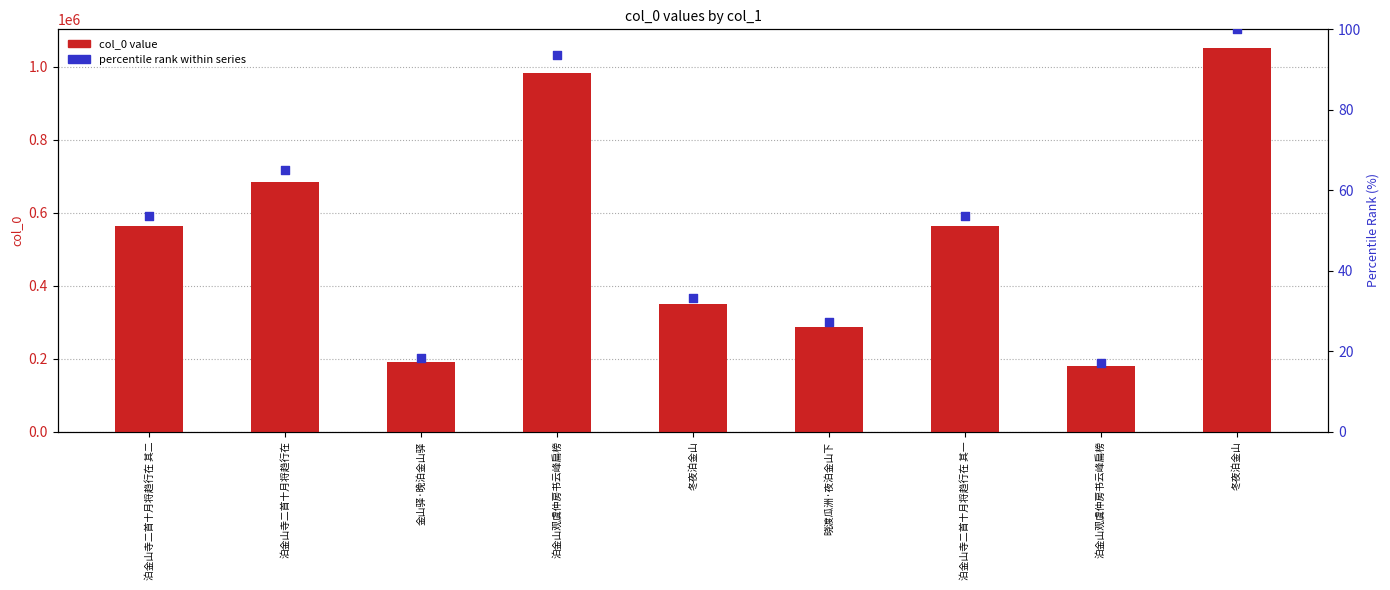

Which series reaches the minimum Y coordinate?

percentile rank within series